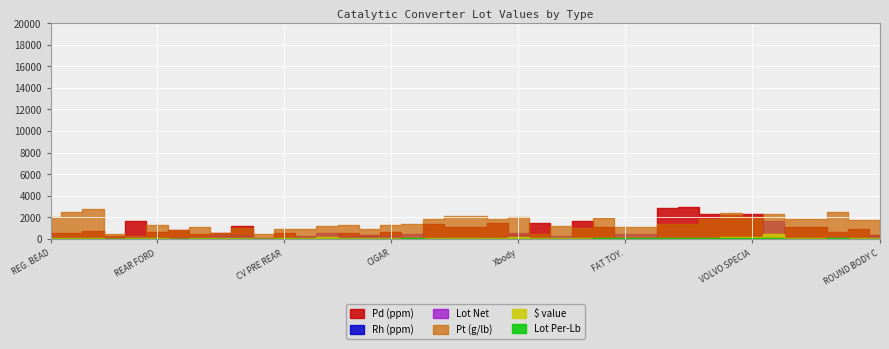

Rank the categories by Pt (g/lb) value from highest to lowest.

JUMBO BEADS, DOUBLE PLUG, STRAIGHT EDGE JEEP, EXOTIC, VOLVO SPECIAL #2, NON AC GM, 5 Dot, Xbody, VOLVO SPECIAL #1, REG. BEAD, MIT., FISH, JEEP FISH TAIL, AIRTUBE GM, JUMBO FOREIGN, Lg. GM, STRAIGHT EDGE, ROUND BODY CHRY W/O2, 4 DOT, MED. FOREIGN, LARGE FOREIGN, REAR FORD, BIG MOUTH CONTOUR, CIGAR, BIG MOUTH ESCOURT, LOW FOREIGN, FAT TOY., SMALL FOREIGN, OLD STANDARD, NISSAN, CV PRE REAR W/O, HIGH GRADE STANDARD, CV PRE REAR With, NEW STANDARD, LOW GRADE STANDARD, CV PRE FRONT W/O, PRE-FOREIGN, CV PRE FRONT With, OLD PRE, NEW PRE